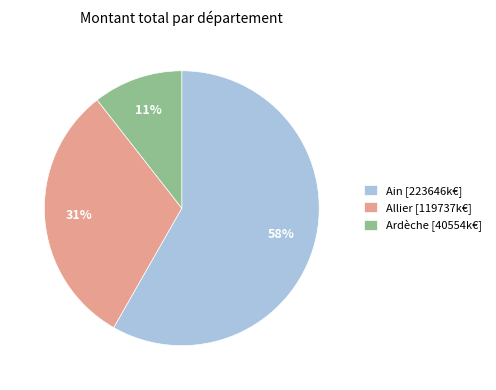

Is it true that Ardèche [40554k€] is 11% of the pie?

True